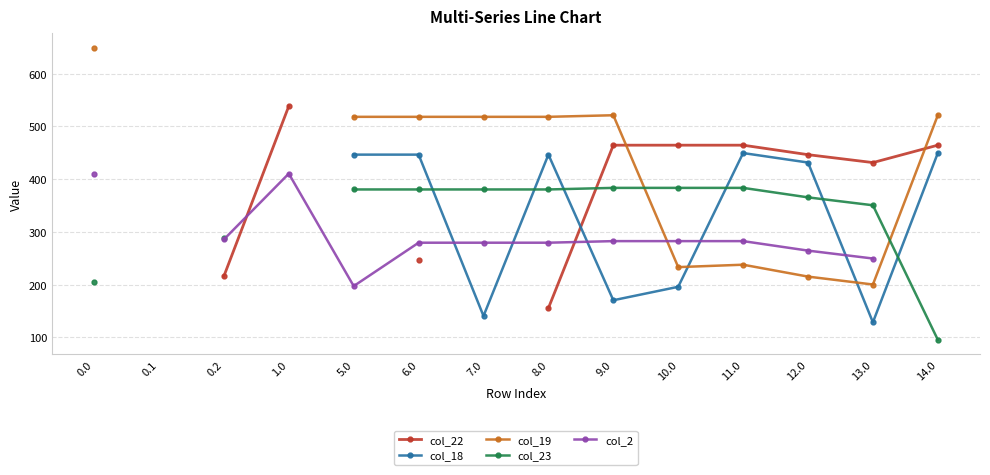

What are all the series names shown in the legend?

col_22, col_18, col_19, col_23, col_2